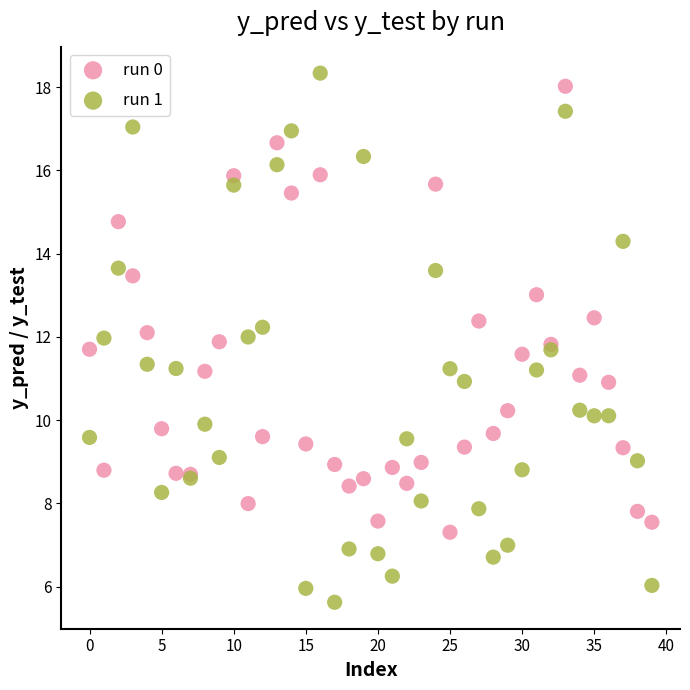

Which series reaches the minimum Y coordinate?

run 1